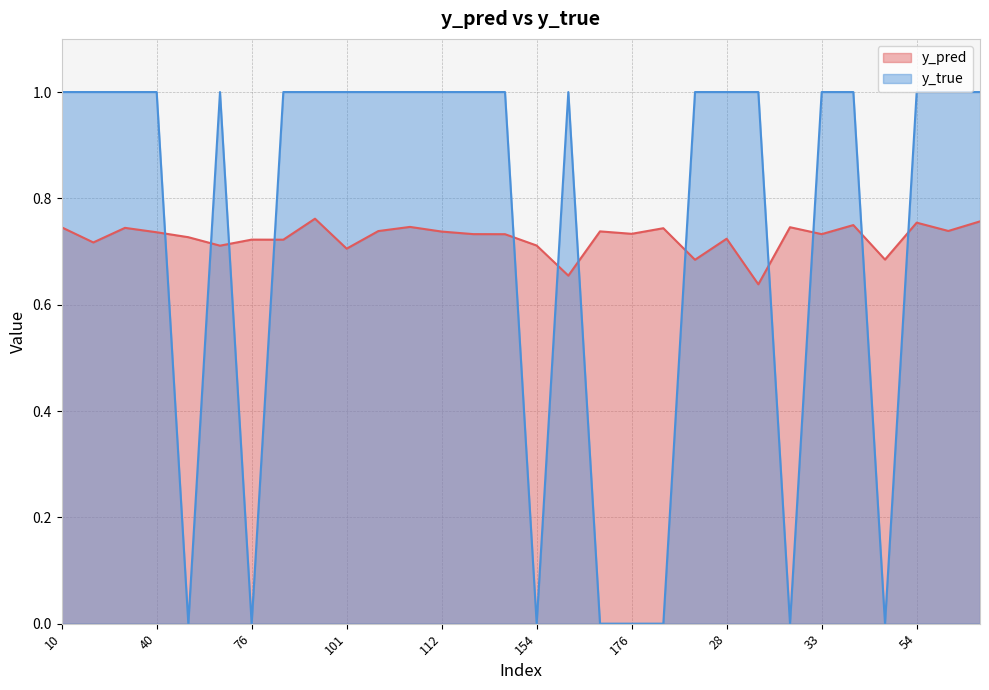

What are all the series names shown in the legend?

y_pred, y_true